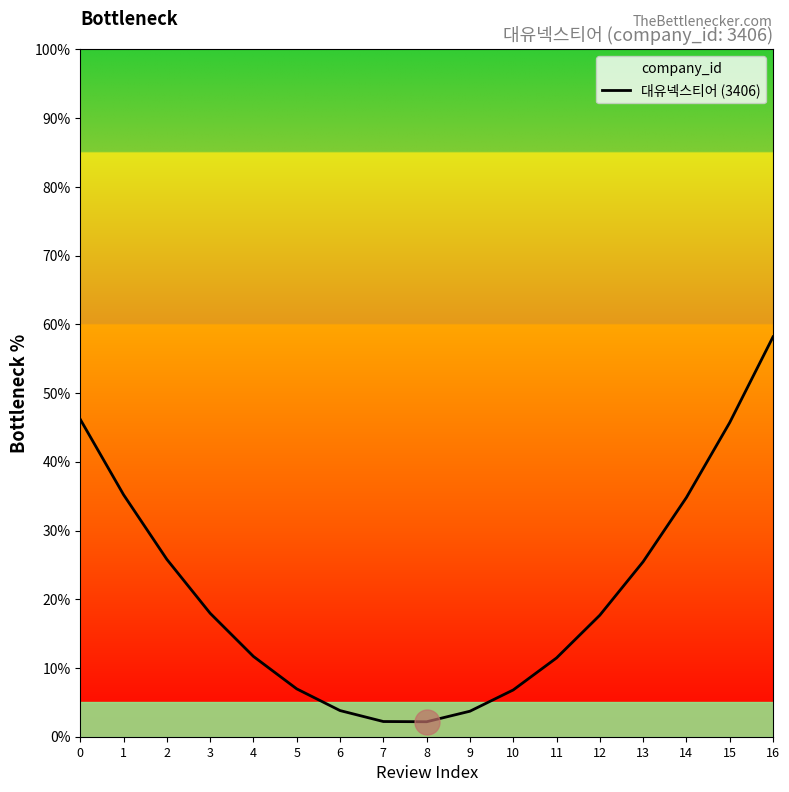

Reading left to right, list all the values displayed in this chart.

46.2	35.2	25.8	18.0	11.7	7.0	3.8	2.2	2.2	3.7	6.8	11.5	17.7	25.5	34.8	45.7	58.2